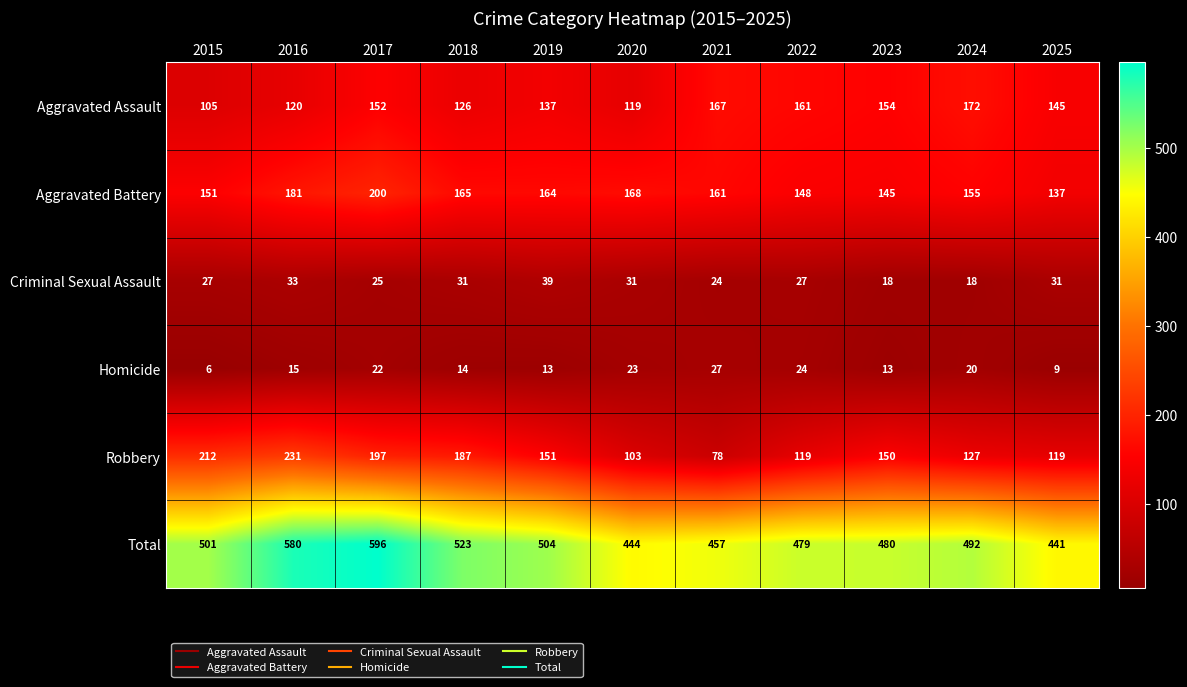

List the series in order of their peak value, lowest first.

Homicide, Criminal Sexual Assault, Aggravated Assault, Aggravated Battery, Robbery, Total